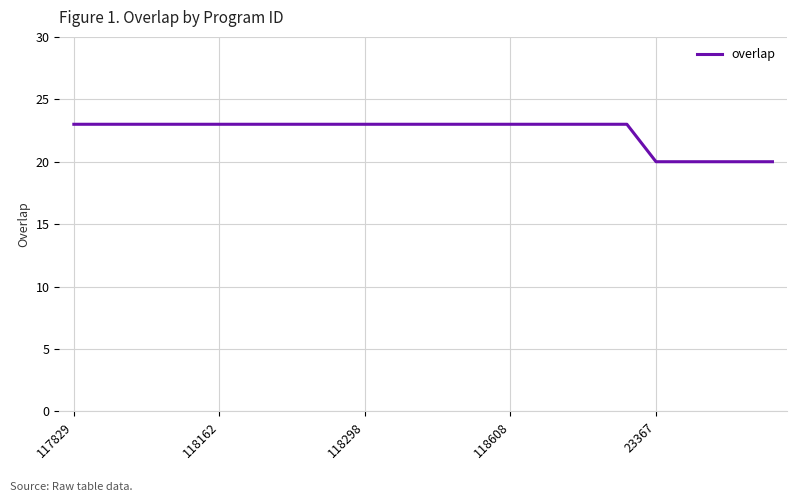

What is the maximum value shown in the chart?

23